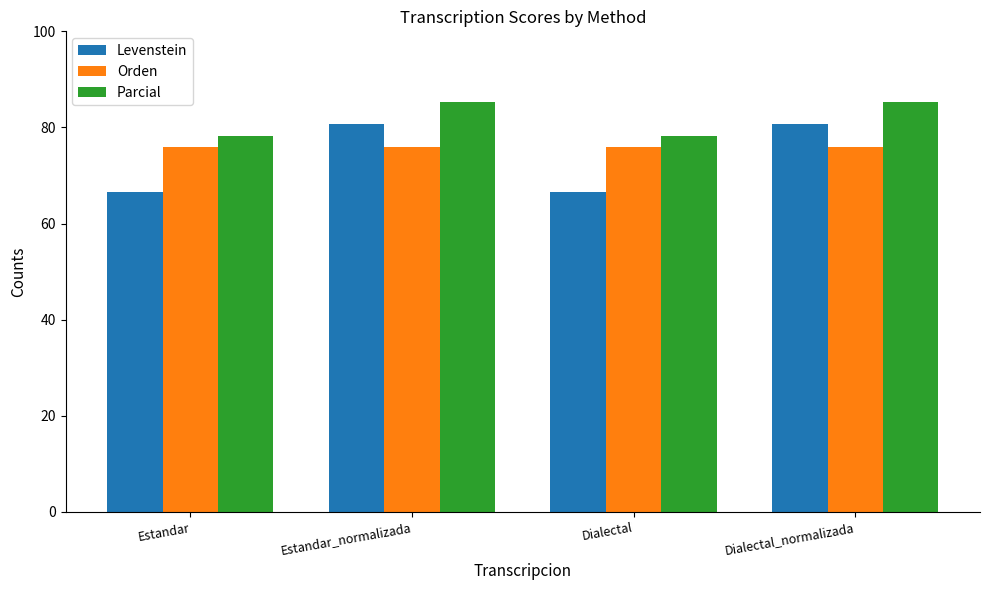

What is the difference between the second highest and minimum values in the Levenstein series?

14.0